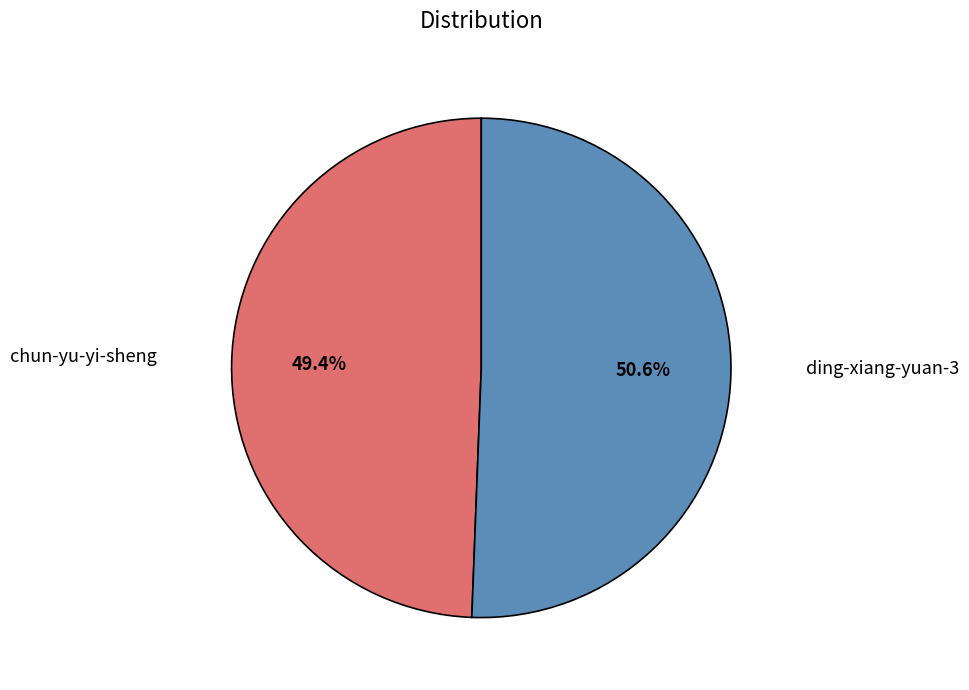

How many slices are in this pie chart?

2